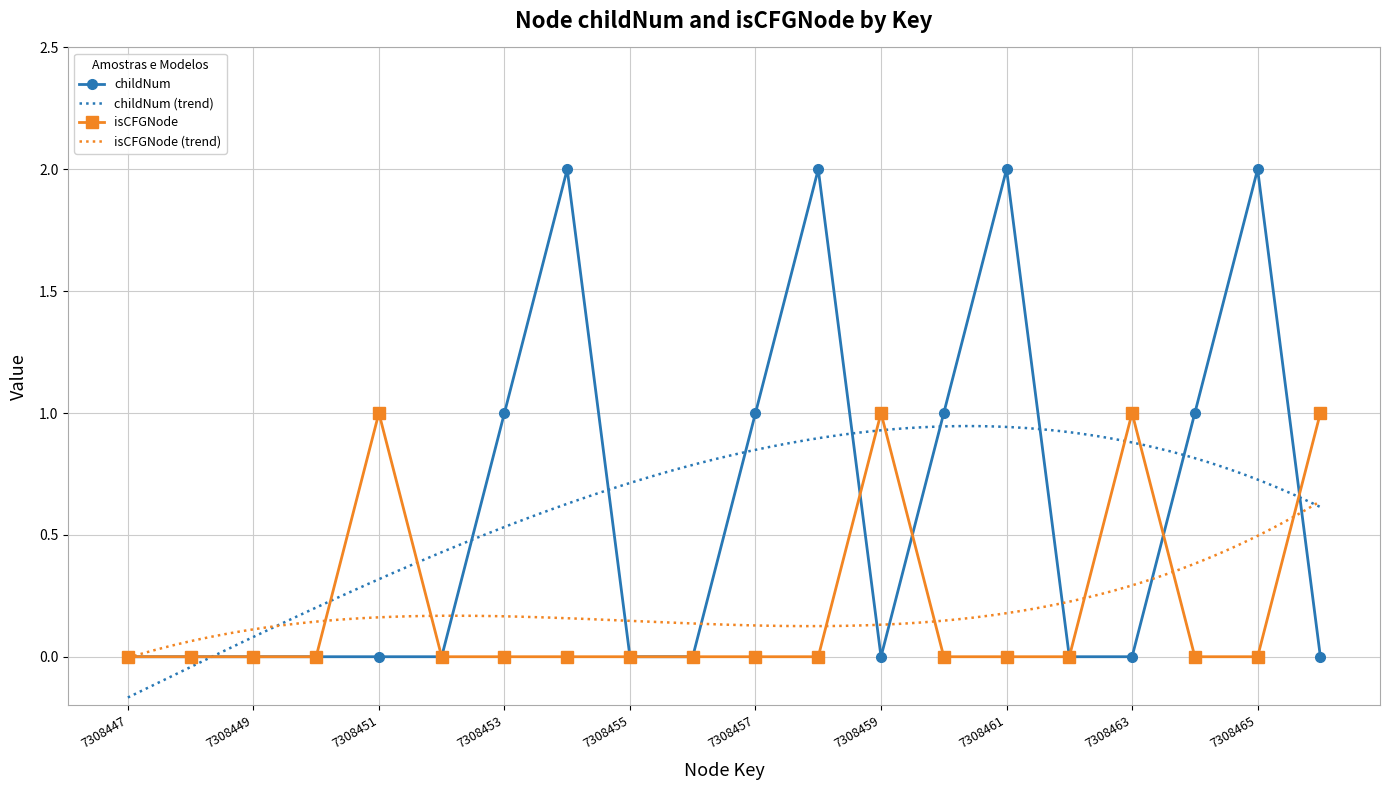

Which category has the highest value across all series?

7308454